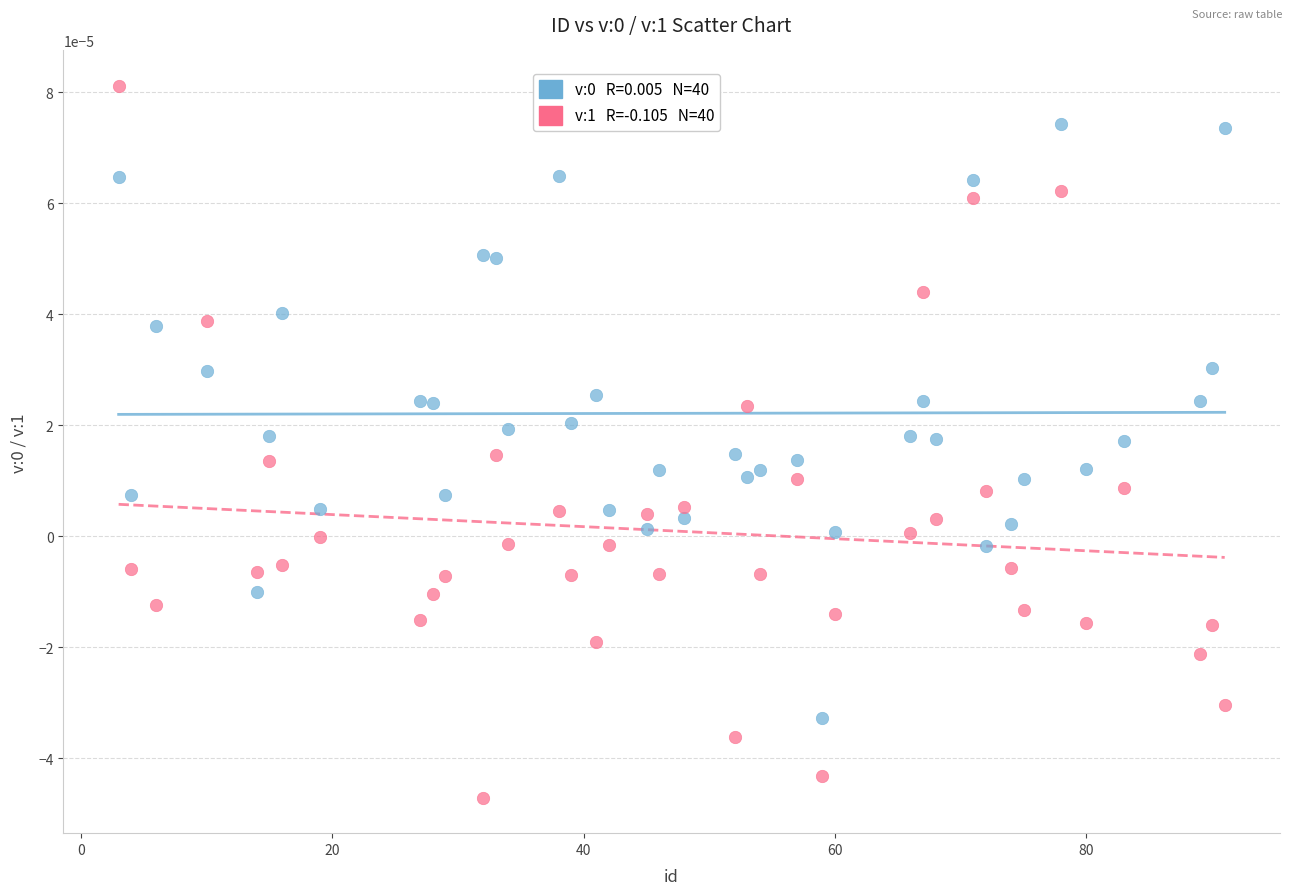

Across all data points, what is the range of X values (max minus min)?

88.0